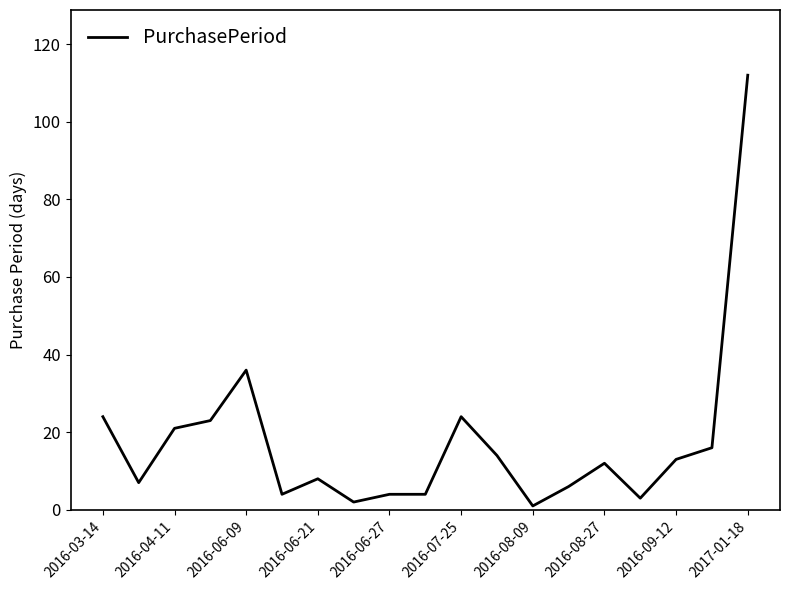

What is the greatest value displayed?

112